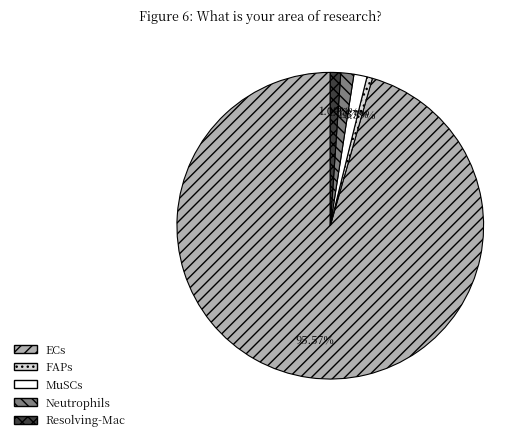

How many slices are in this pie chart?

5